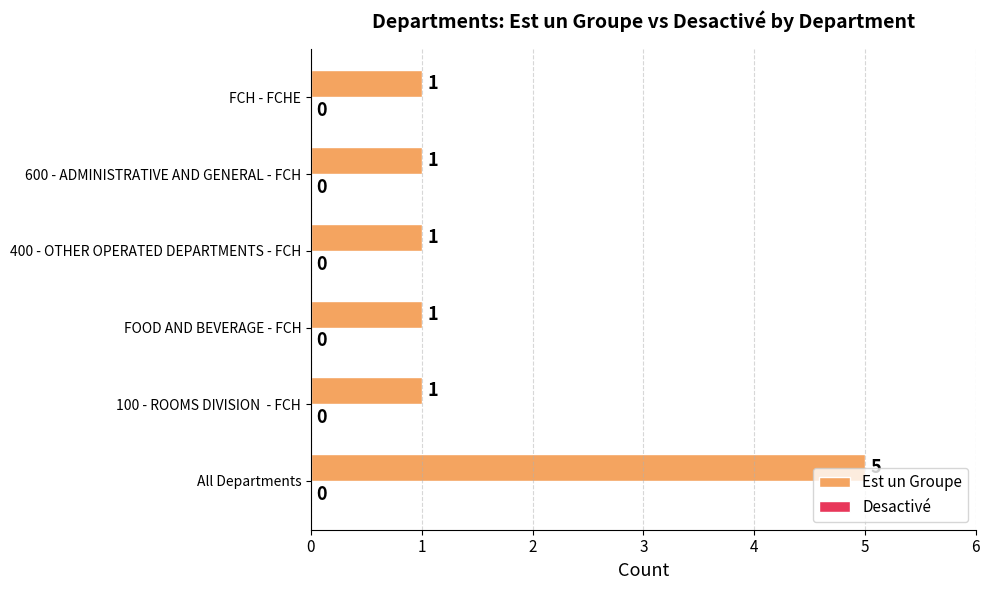

Which has a higher value, All Departments or 100 - ROOMS DIVISION  - FCH?

All Departments